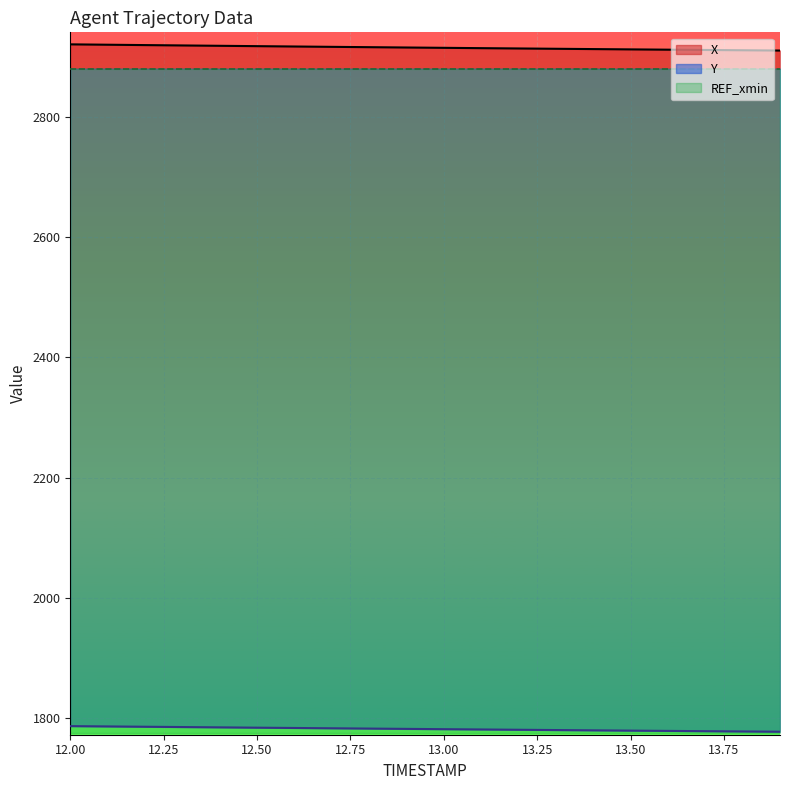

True or false: X and Y intersect in this chart.

False